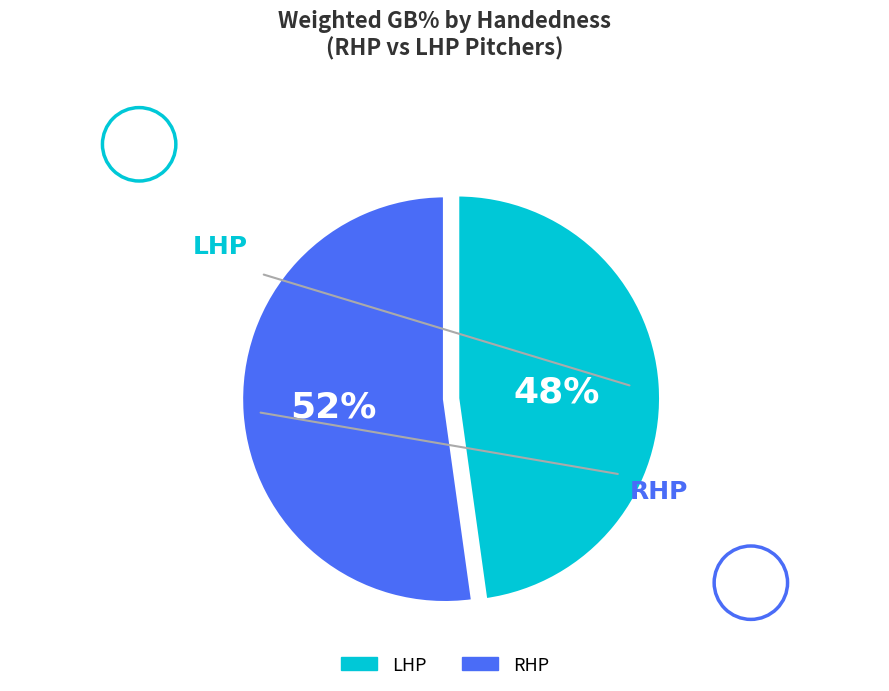

Which has a higher value, RHP or LHP?

RHP